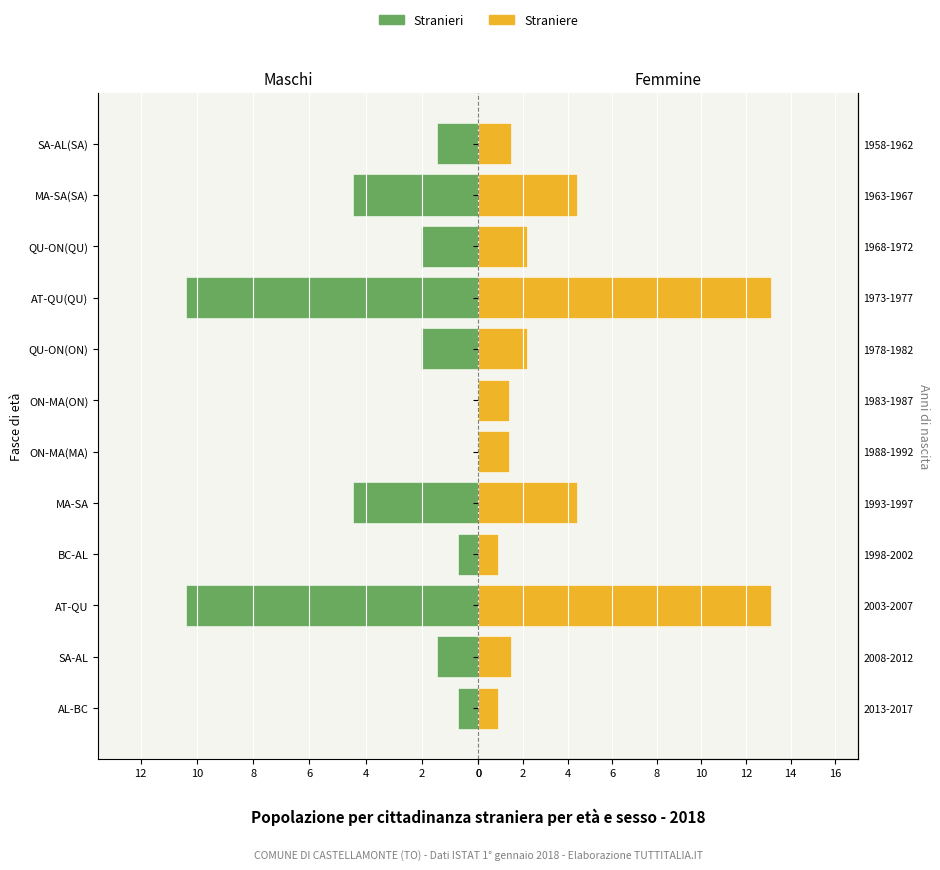

What is the difference between the second highest and second lowest values in the Straniere series?

12.2